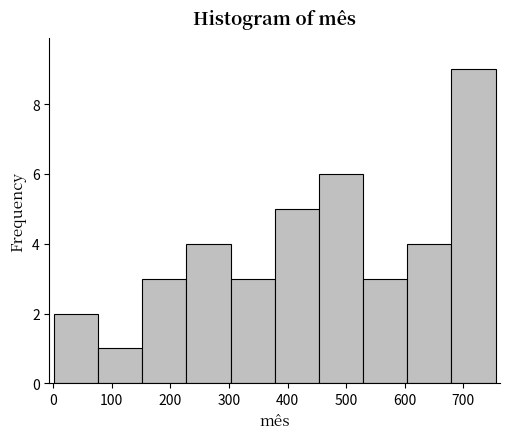

Reading left to right, transcribe this chart: for each bar, give the range it covers on the x-axis and its height. Neither the bar edges nor the heights are printed on the chart, so give them approximately, as read against the axes.

0 to 80: 2
80 to 150: 1
150 to 230: 3
230 to 300: 4
300 to 380: 3
380 to 450: 5
450 to 530: 6
530 to 600: 3
600 to 680: 4
680 to 760: 9